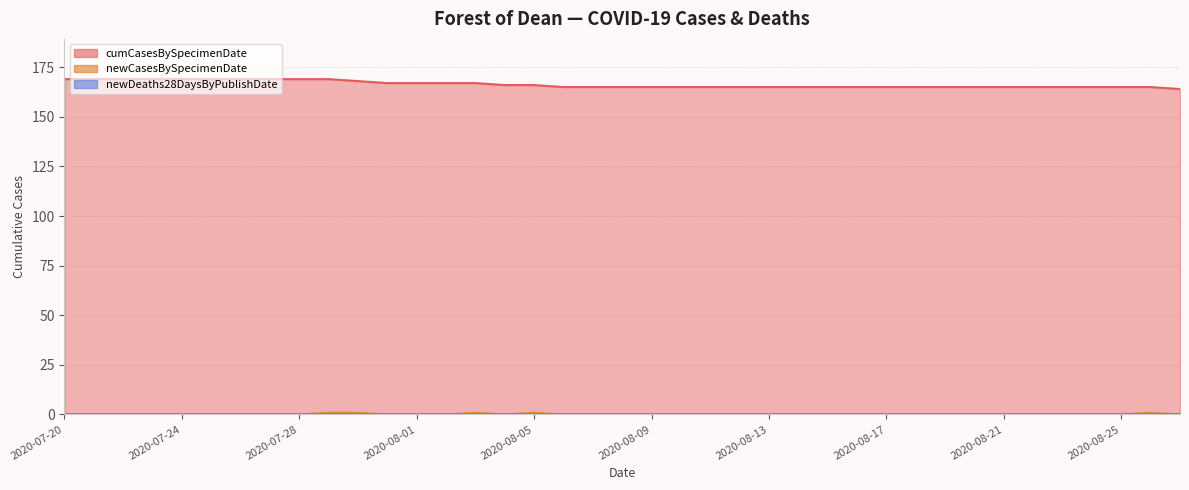

What position from the left is 2020-07-27?

8